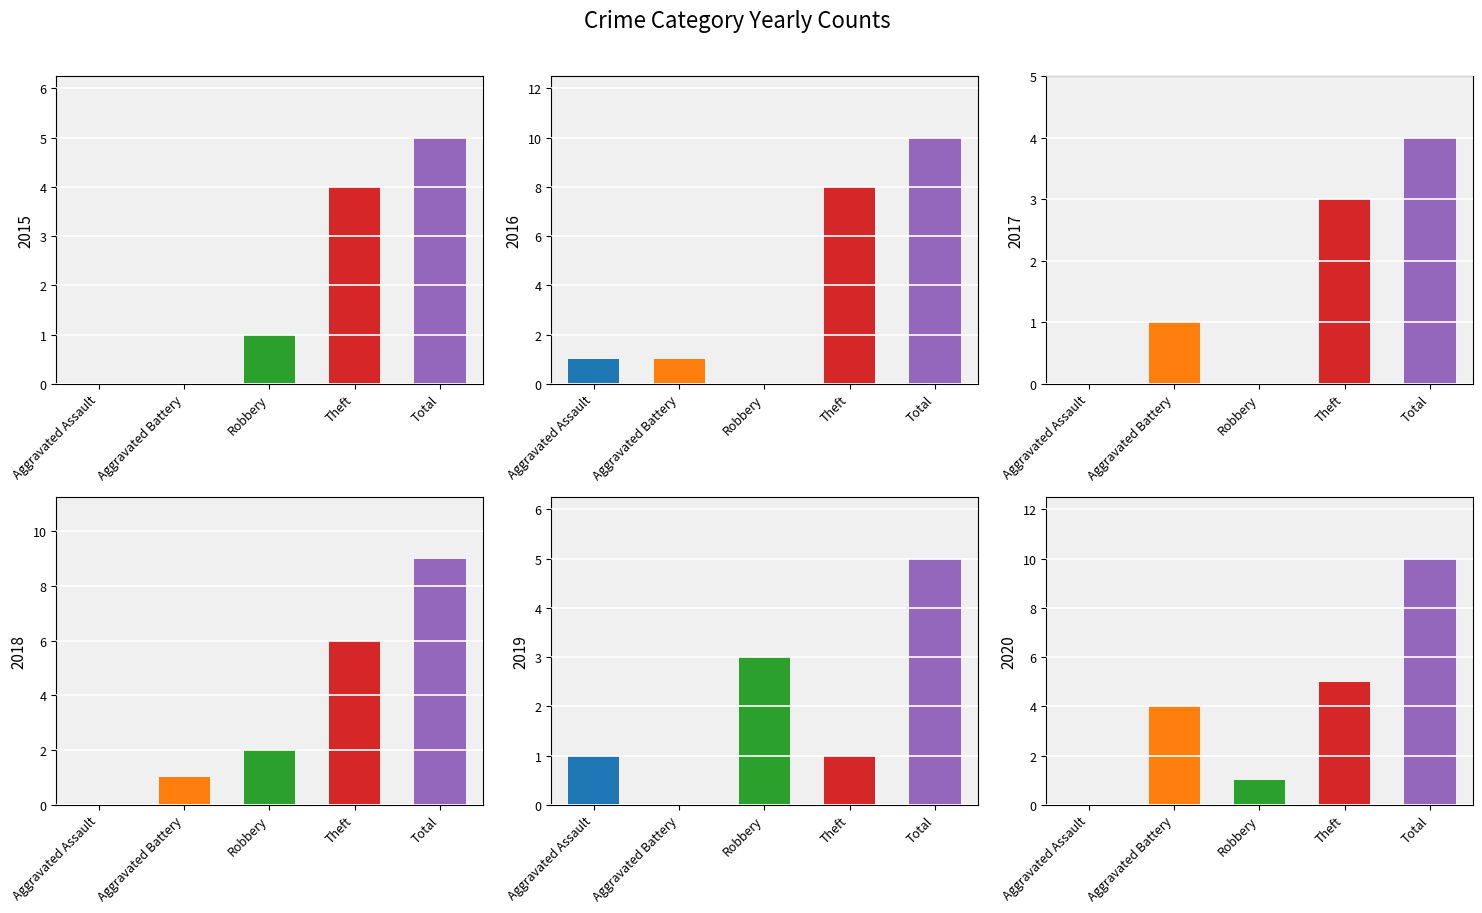

Rank the categories by 2017 value from lowest to highest.

Aggravated Assault, Robbery, Aggravated Battery, Theft, Total